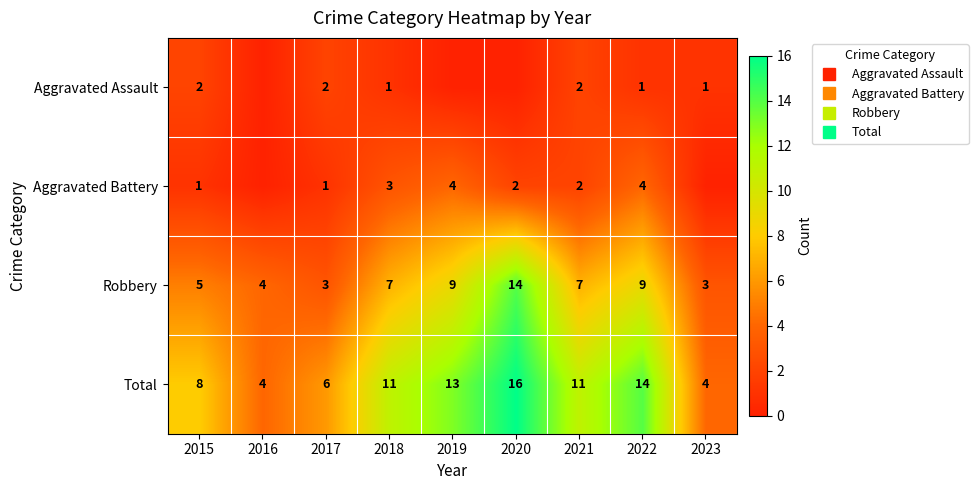

Which series has the largest range (max minus min)?

Total